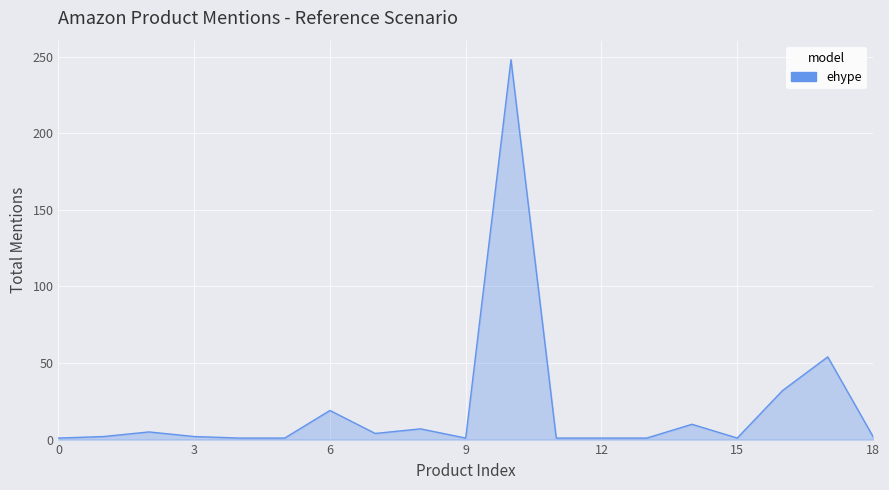

What is the difference between the maximum and minimum values?

247